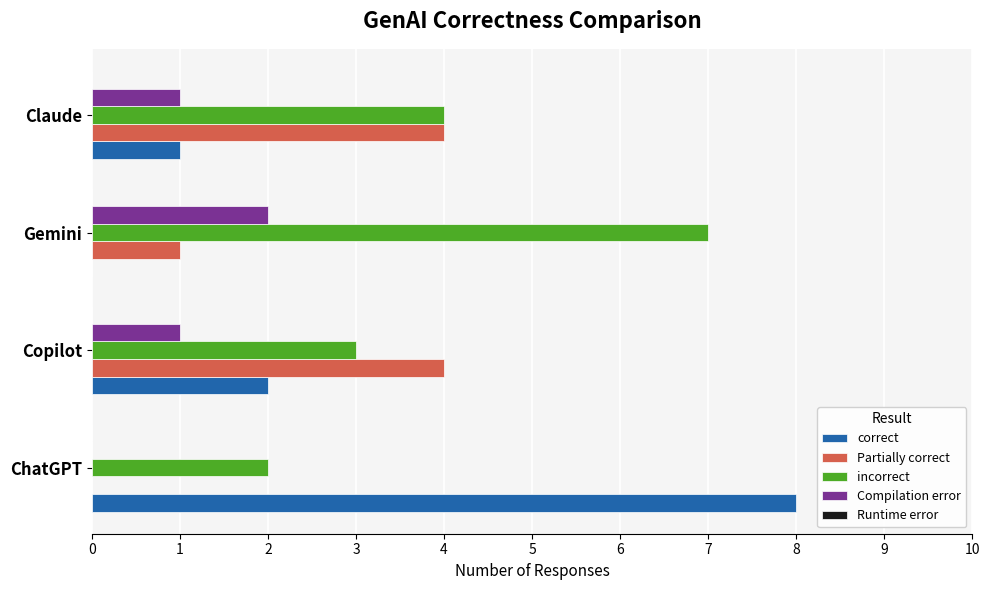

Which series has the widest spread of values?

correct